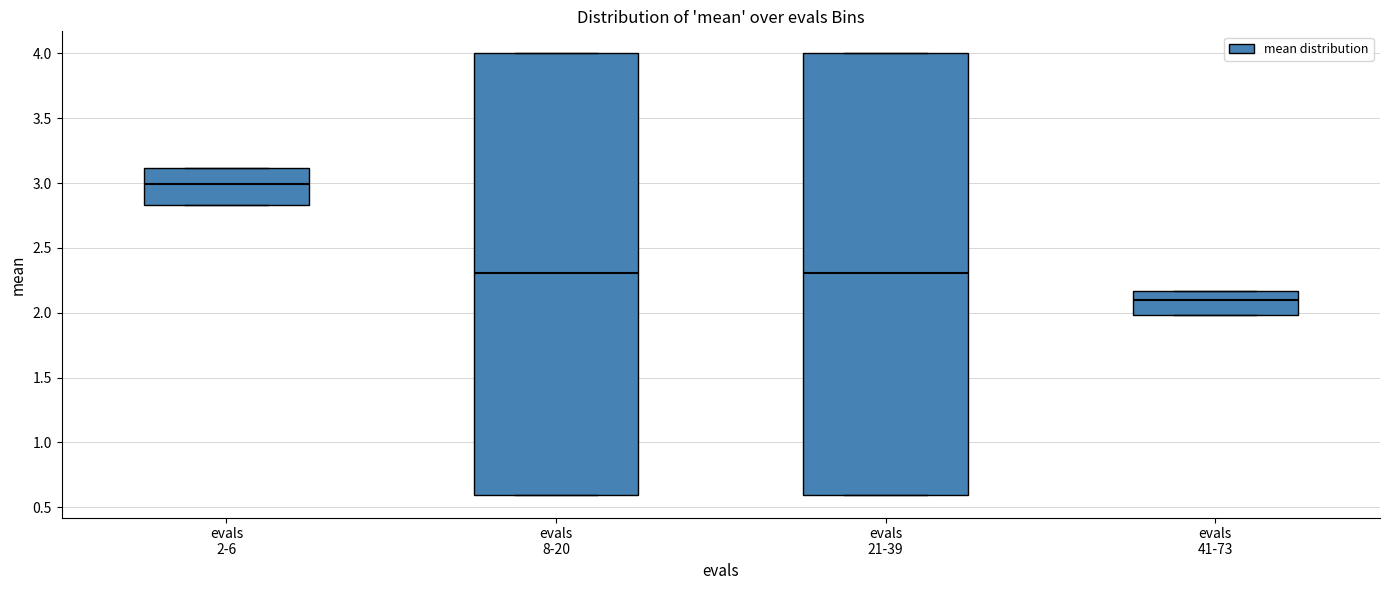

Reading left to right, read every box against the y-axis: the position of its median line, the range the box covers, and the ends of its whiskers. The values are not printed on the chart, so give them approximately, as read against the axis.

evals 2-6: median 3.00, box 2.85 to 3.10, whiskers 2.85 to 3.10
evals 8-20: median 2.30, box 0.60 to 4.00, whiskers 0.60 to 4.00
evals 21-39: median 2.30, box 0.60 to 4.00, whiskers 0.60 to 4.00
evals 41-73: median 2.10, box 2.00 to 2.15, whiskers 2.00 to 2.15